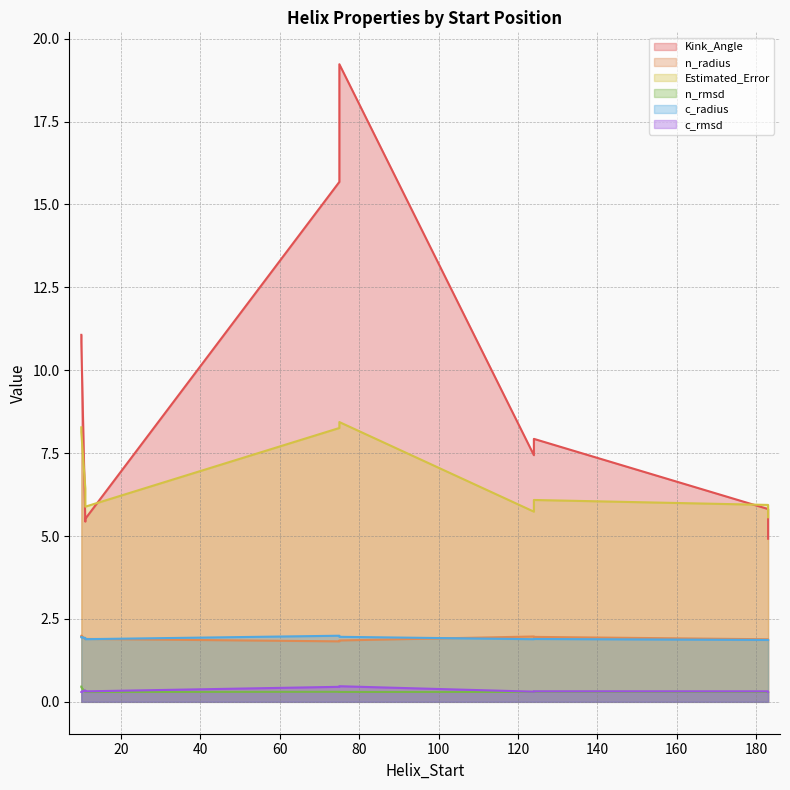

The Kink_Angle series shows 11.1 at 10. True or false?

True